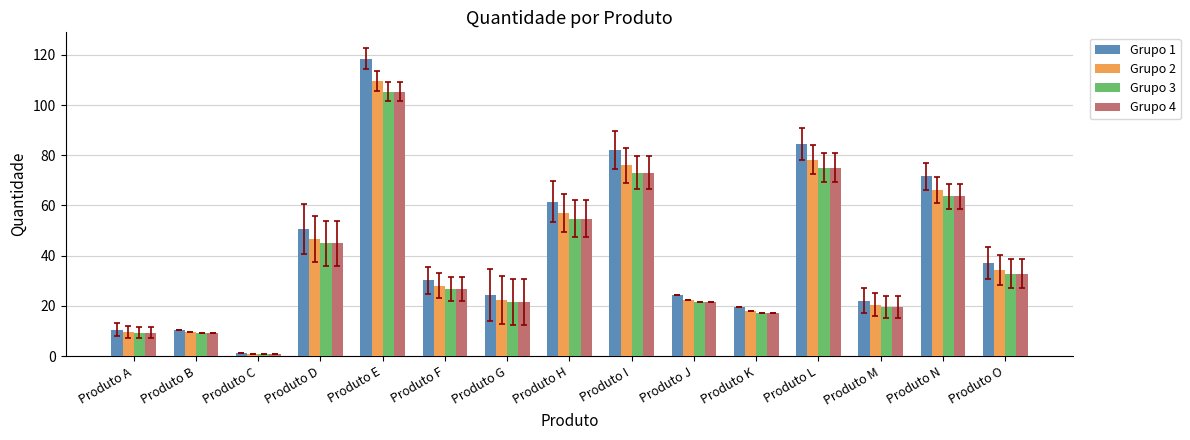

Where is Grupo 4 nearest to the value 53?

Produto H